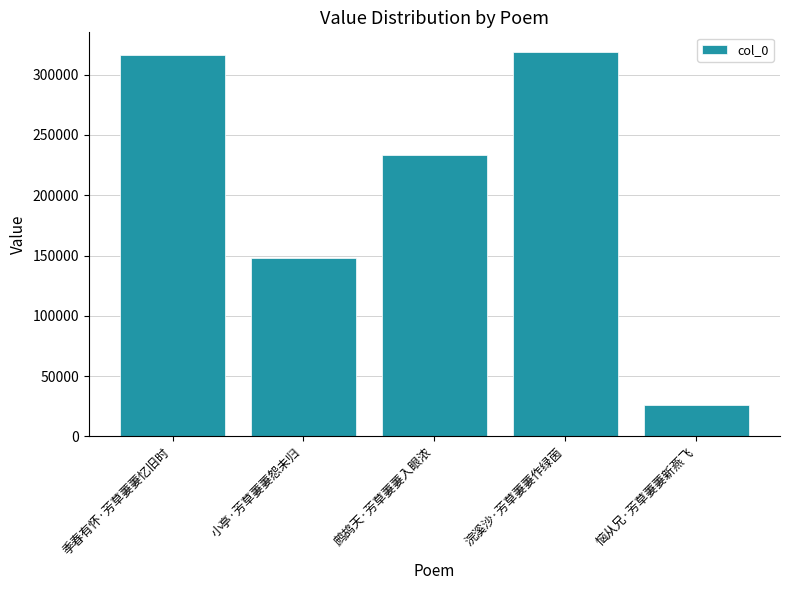

List the labels in order of value, smallest first.

恼从兄·芳草萋萋新燕飞, 小亭·芳草萋萋怨未归, 鹧鸪天·芳草萋萋入眼浓, 季春有怀·芳草萋萋忆旧时, 浣溪沙·芳草萋萋作绿茵